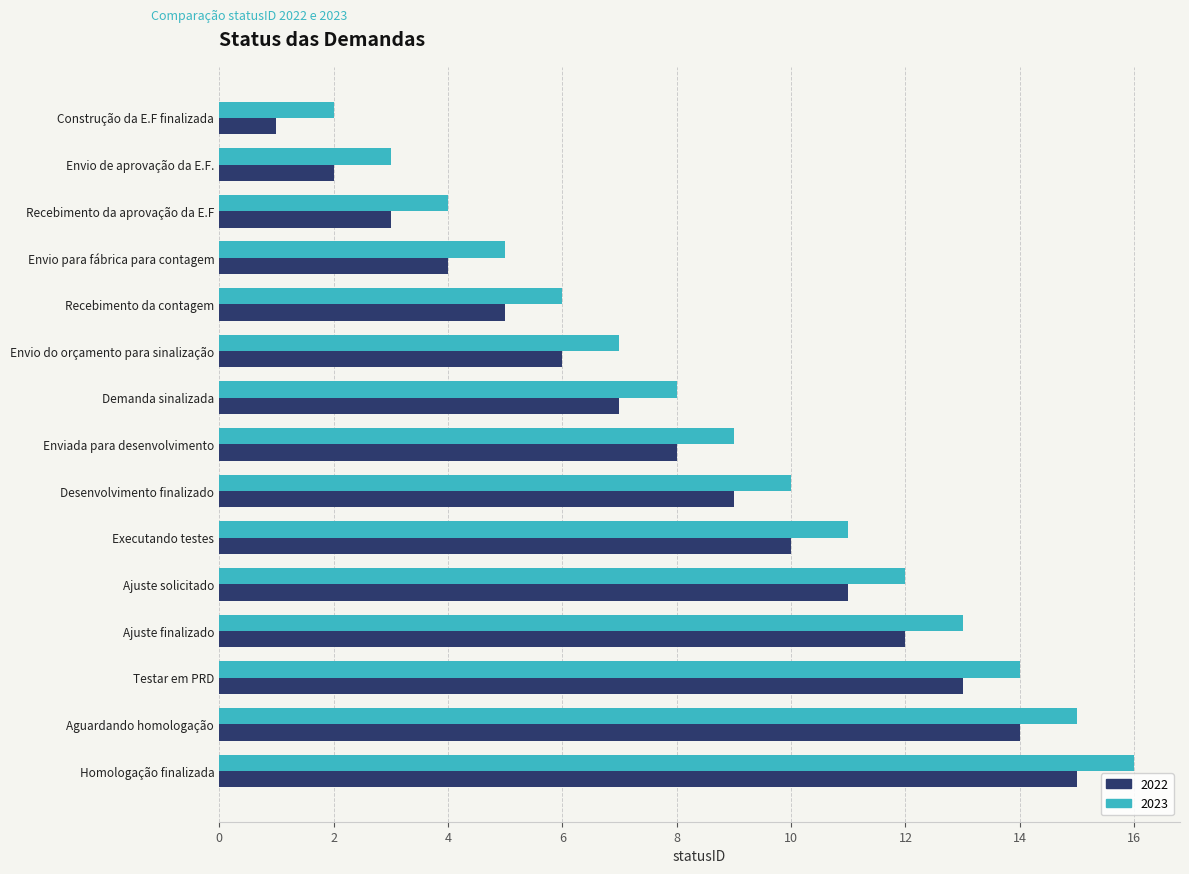

What value does the 2023 series have at Ajuste solicitado?

12